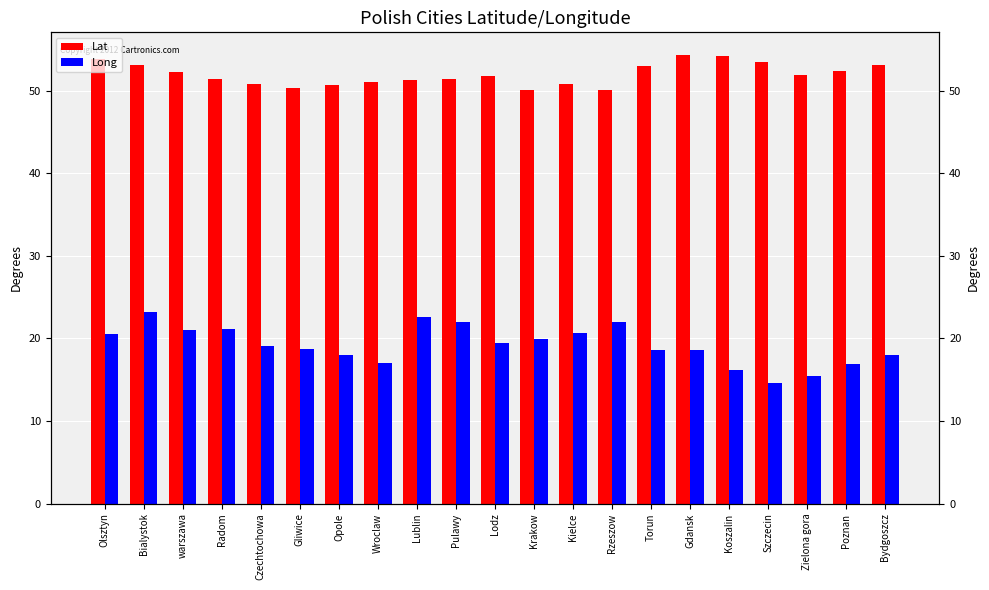

What is the sum of the Long values at Opole and Lublin?

40.5